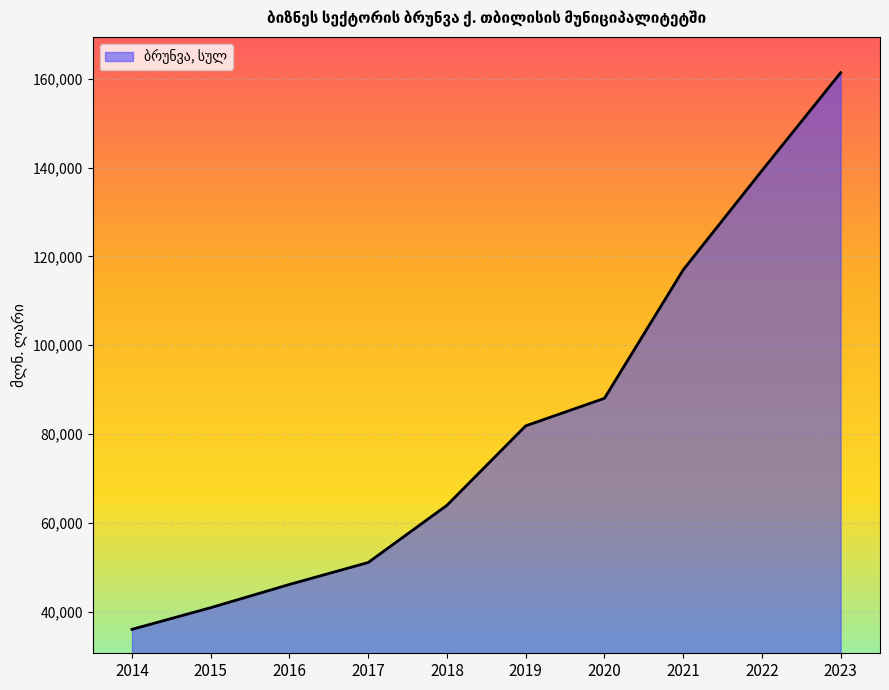

Is it true that the value at 2018 is 17973.6?

False